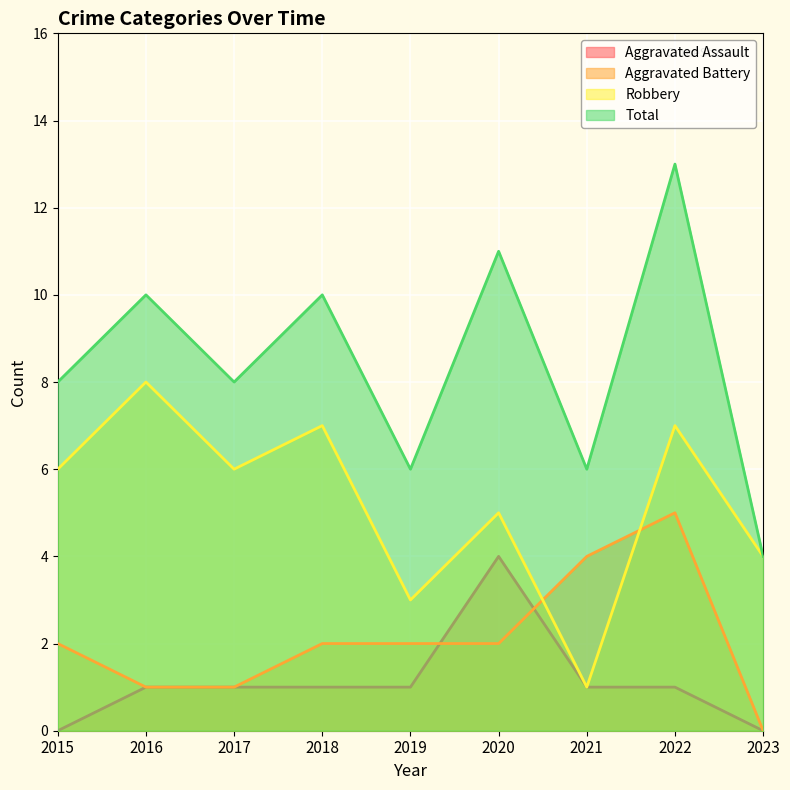

What is the sum of the Aggravated Assault values at 2020 and 2017?

5